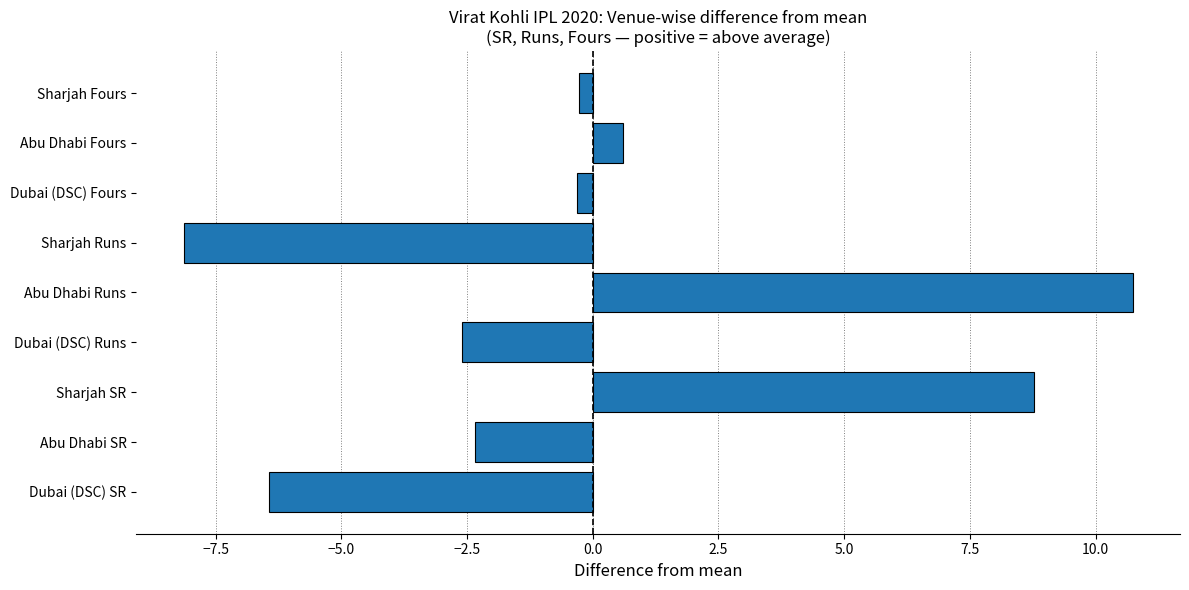

How many bars are there in total?

9